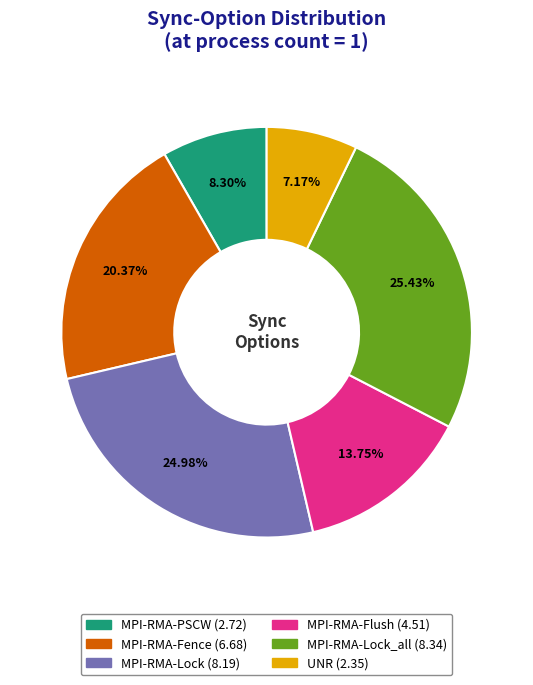

Does any single category account for the majority?

No